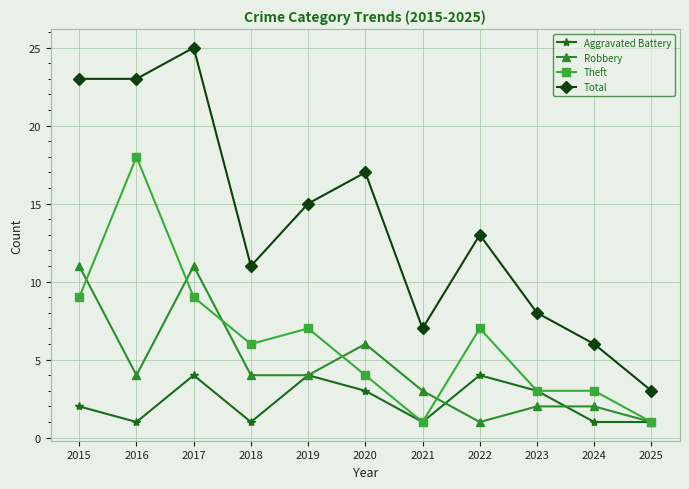

Reading right to left, list all the values displayed in this chart.

Aggravated Battery: 2025=1	2024=1	2023=3	2022=4	2021=1	2020=3	2019=4	2018=1	2017=4	2016=1	2015=2
Robbery: 2025=1	2024=2	2023=2	2022=1	2021=3	2020=6	2019=4	2018=4	2017=11	2016=4	2015=11
Theft: 2025=1	2024=3	2023=3	2022=7	2021=1	2020=4	2019=7	2018=6	2017=9	2016=18	2015=9
Total: 2025=3	2024=6	2023=8	2022=13	2021=7	2020=17	2019=15	2018=11	2017=25	2016=23	2015=23